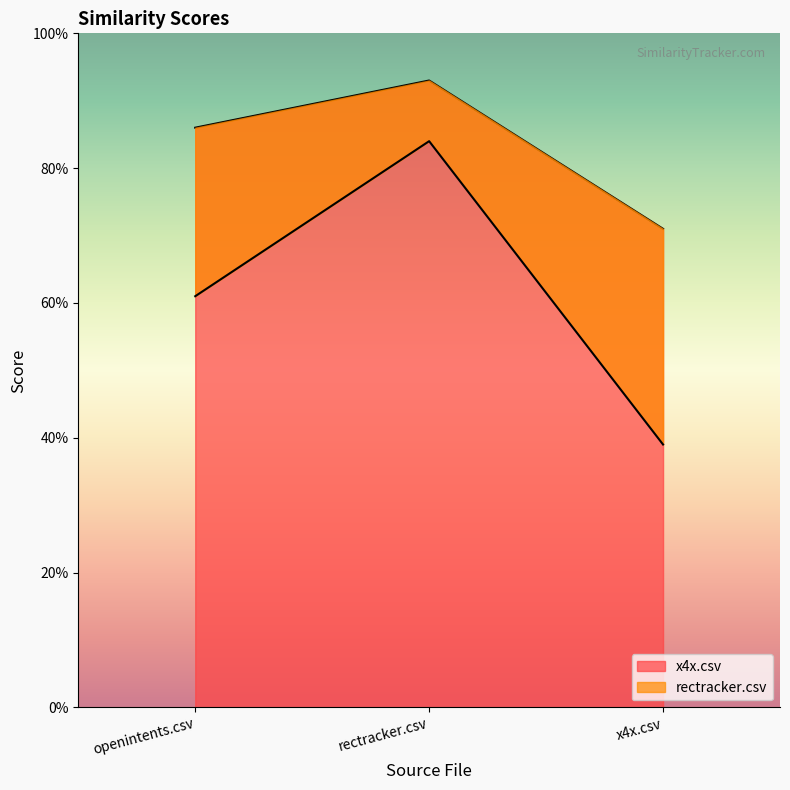

At which category is the sum across all series the highest?

rectracker.csv